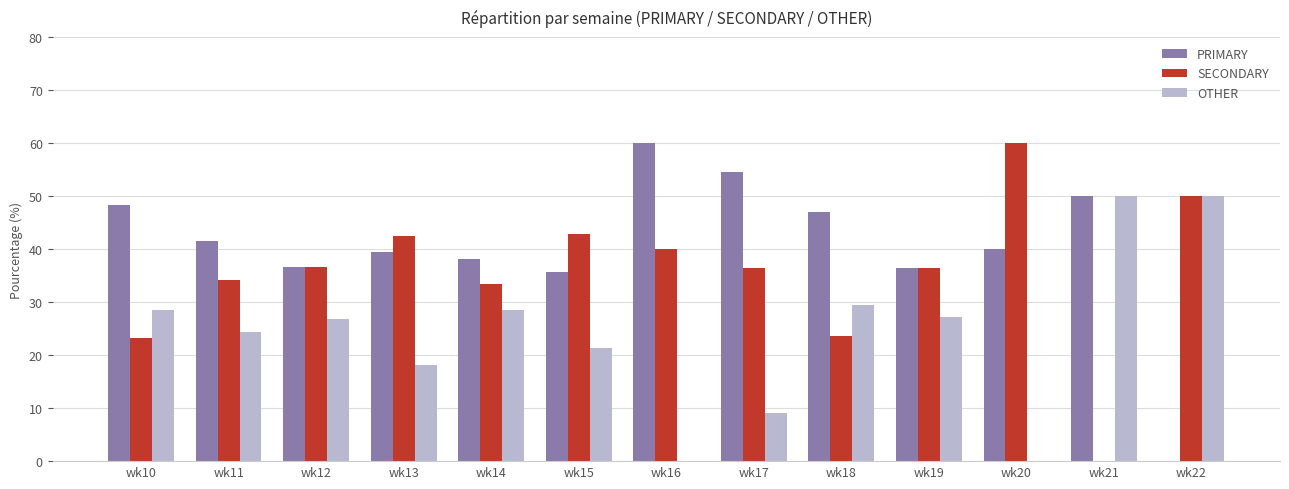

What is the total value across all series at wk14?

100.0